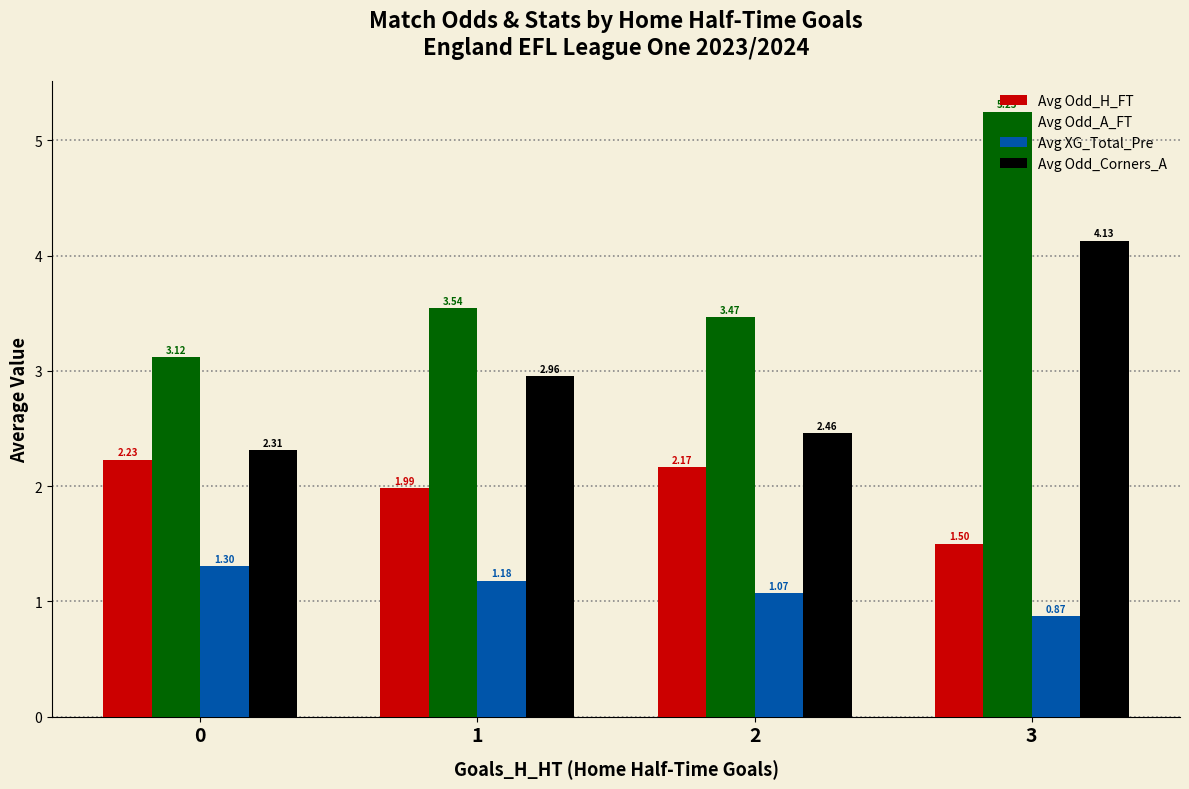

Which series has the widest spread of values?

Avg Odd_A_FT